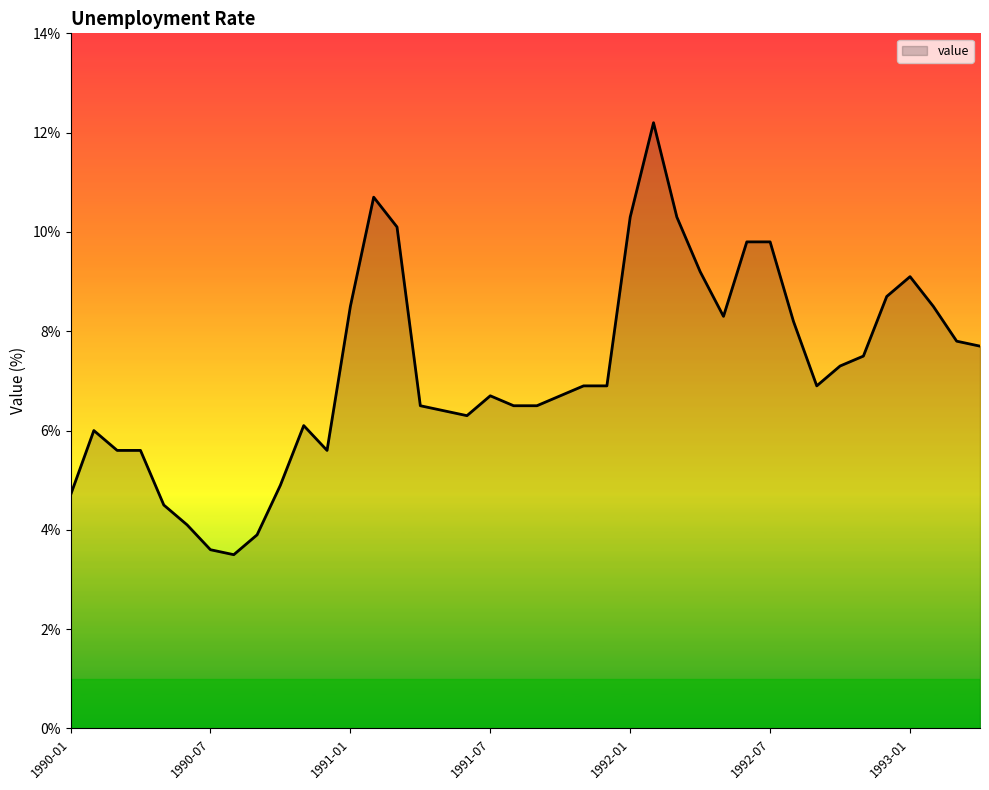

What is the greatest value displayed?

12.2